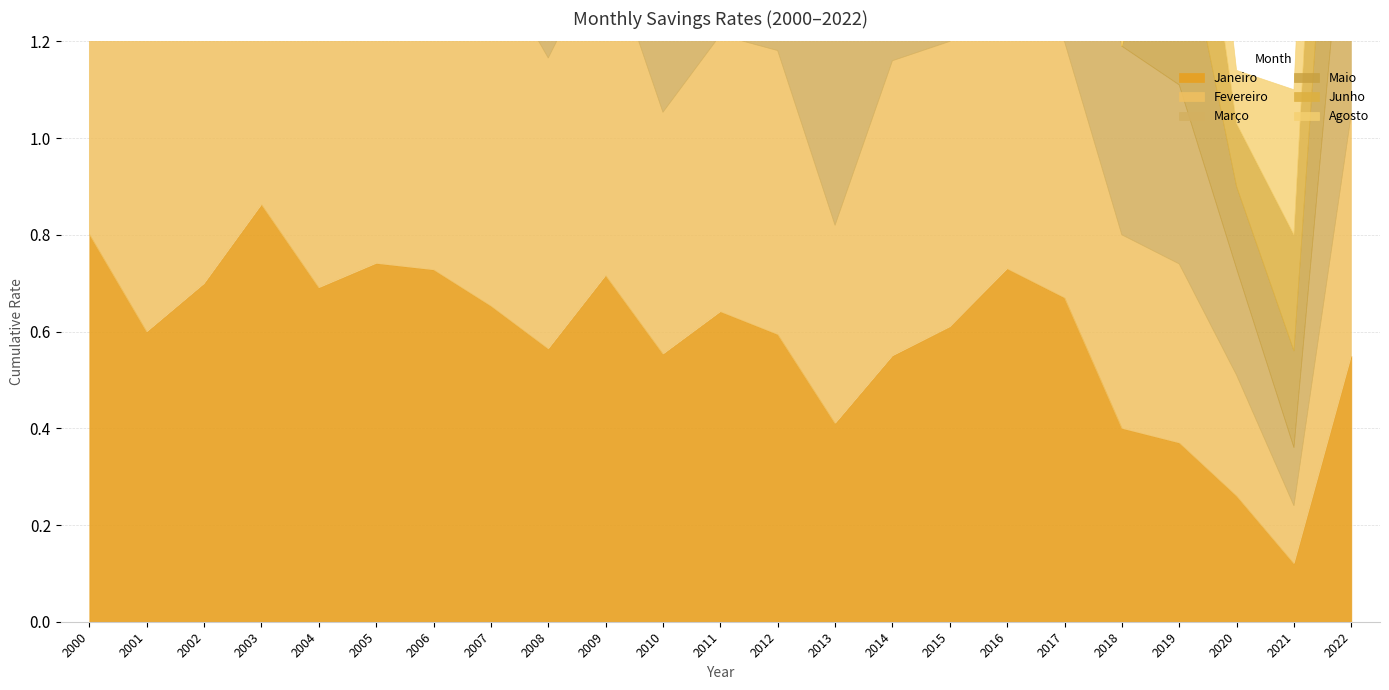

Is it true that Março equals 0.6 at 2007?

True